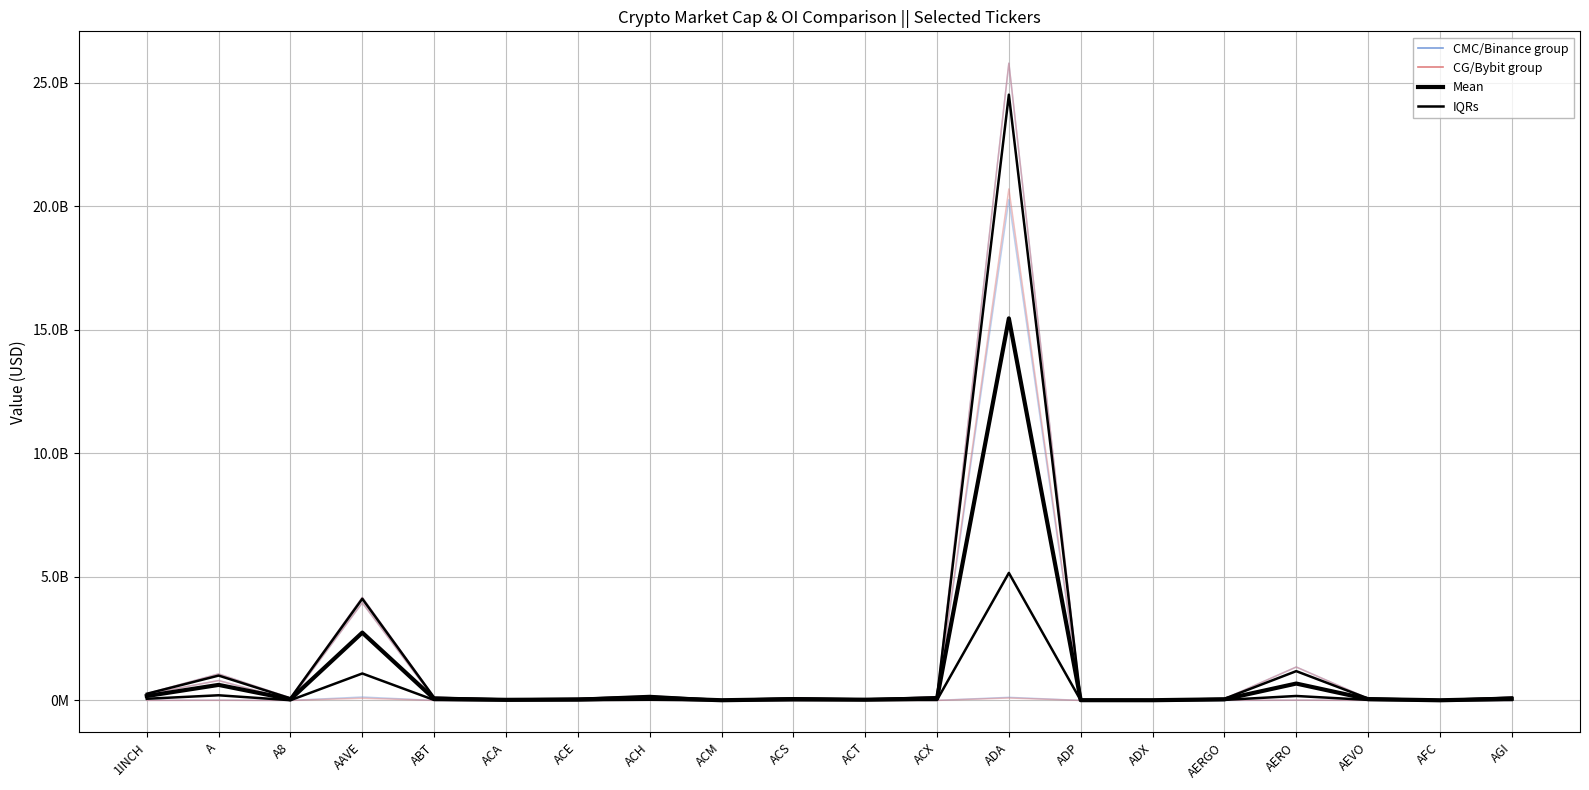

Is this an area chart (filled region under the line)?

No